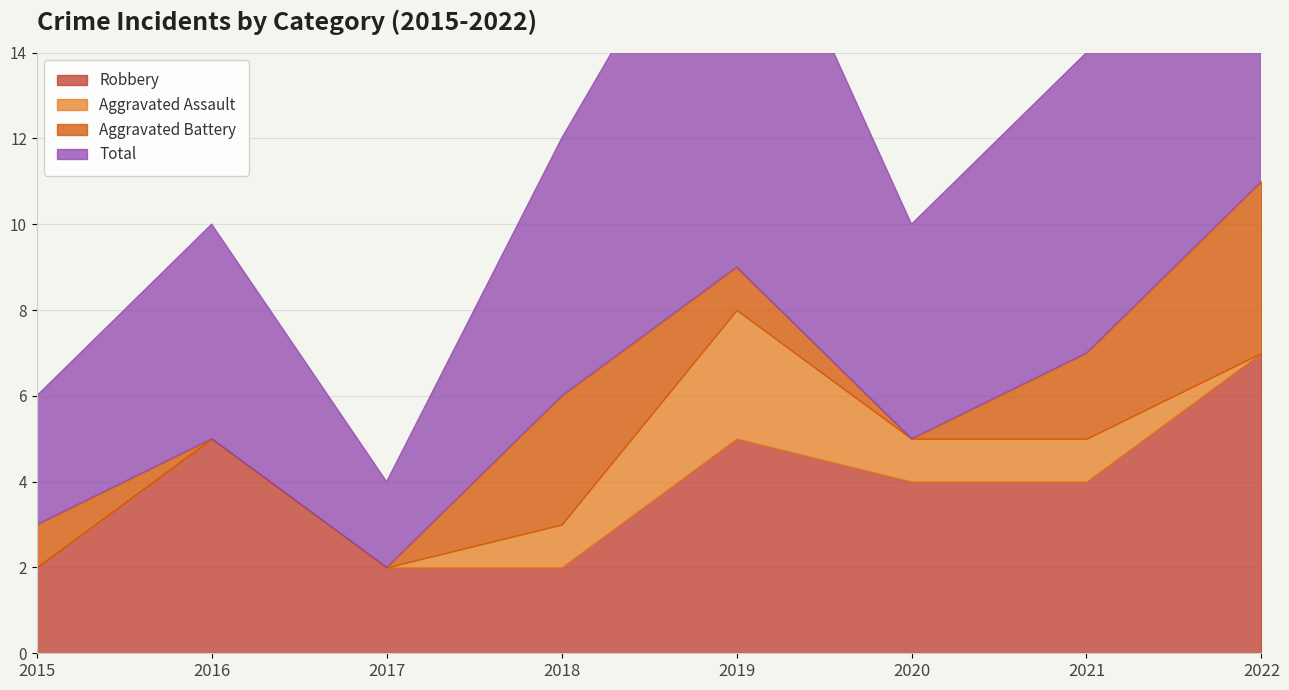

Which series has the widest spread of values?

Total